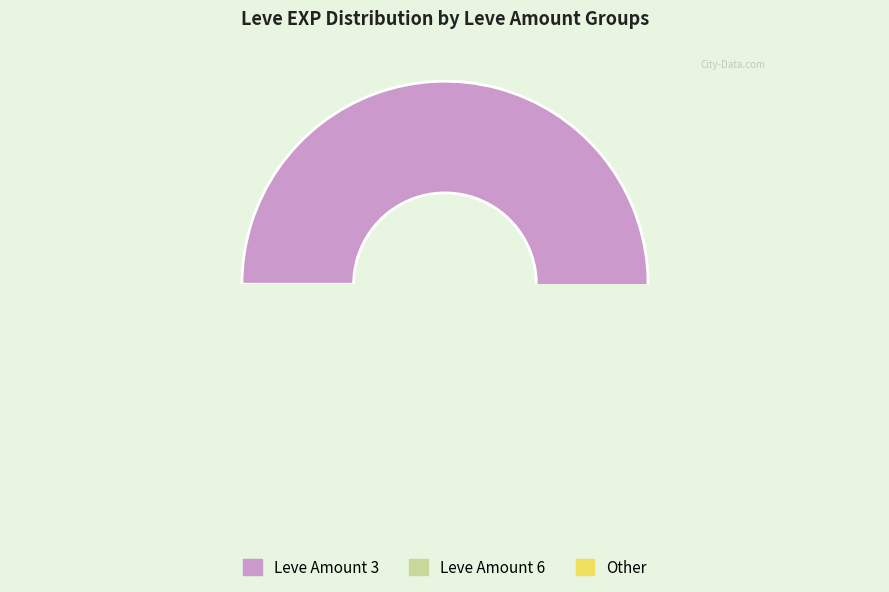

Is there a majority slice in this chart?

No